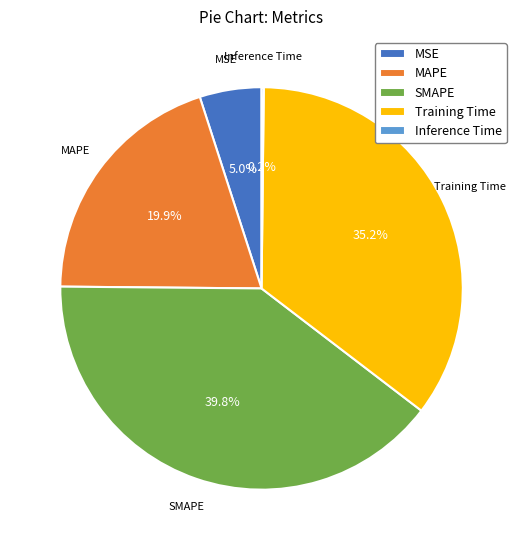

Which category has the biggest portion of the pie?

SMAPE